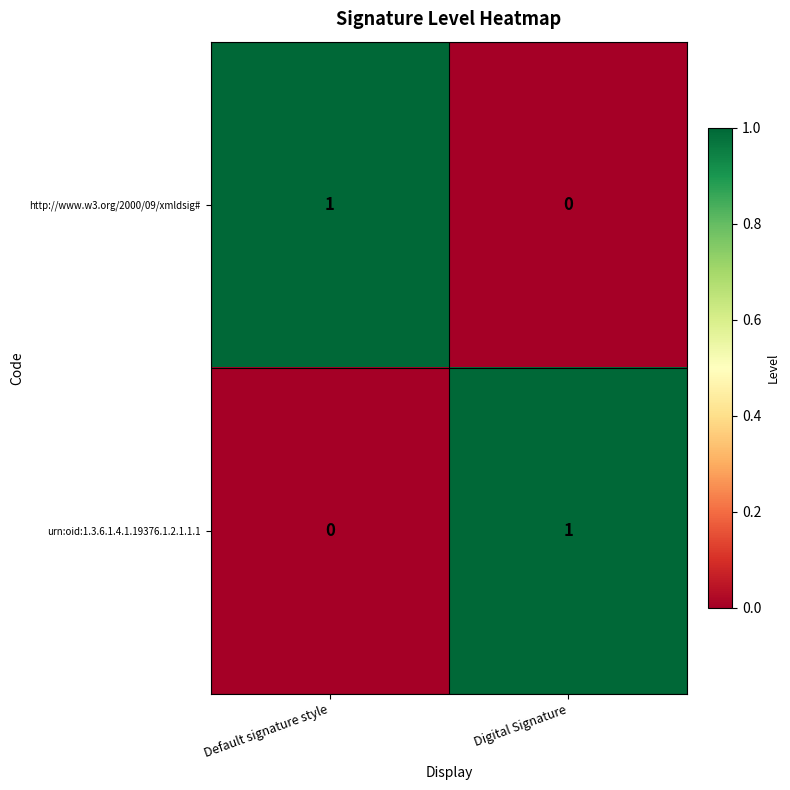

The value of http://www.w3.org/2000/09/xmldsig# at Default signature style is 1. True or false?

True